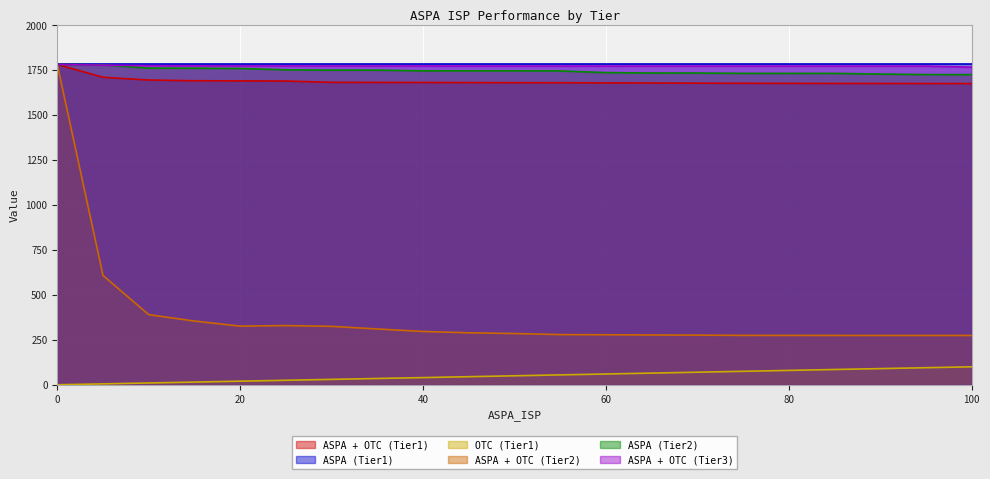

Rank the categories by ASPA + OTC (Tier1) value from highest to lowest.

0, 5, 10, 15, 20, 25, 30, 35, 40, 45, 50, 55, 60, 65, 70, 75, 80, 85, 90, 95, 100